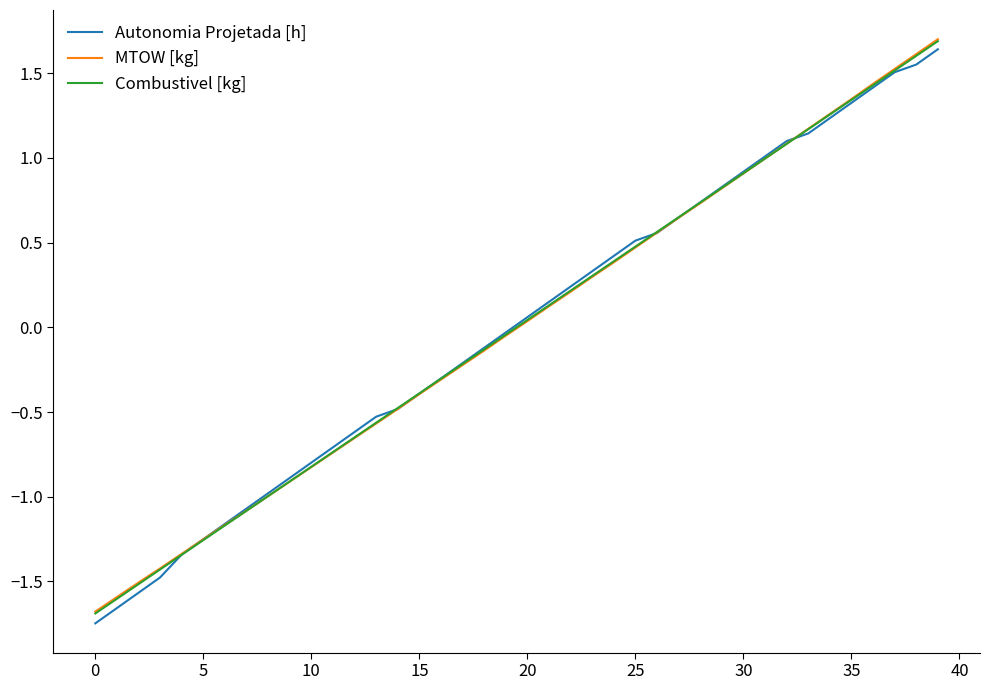

Which series ends up on top after the final intersection of MTOW [kg] and Combustivel [kg]?

MTOW [kg]